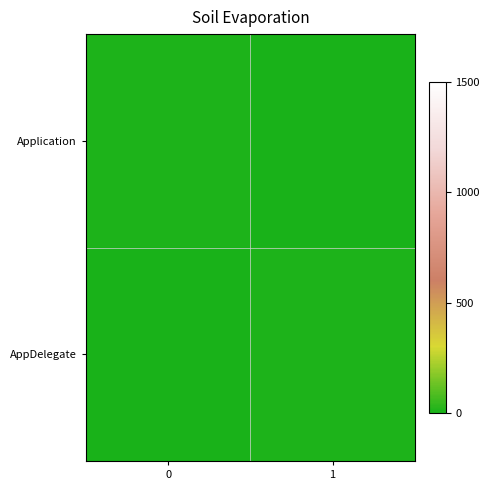

What is the total value across all series at 1?

11